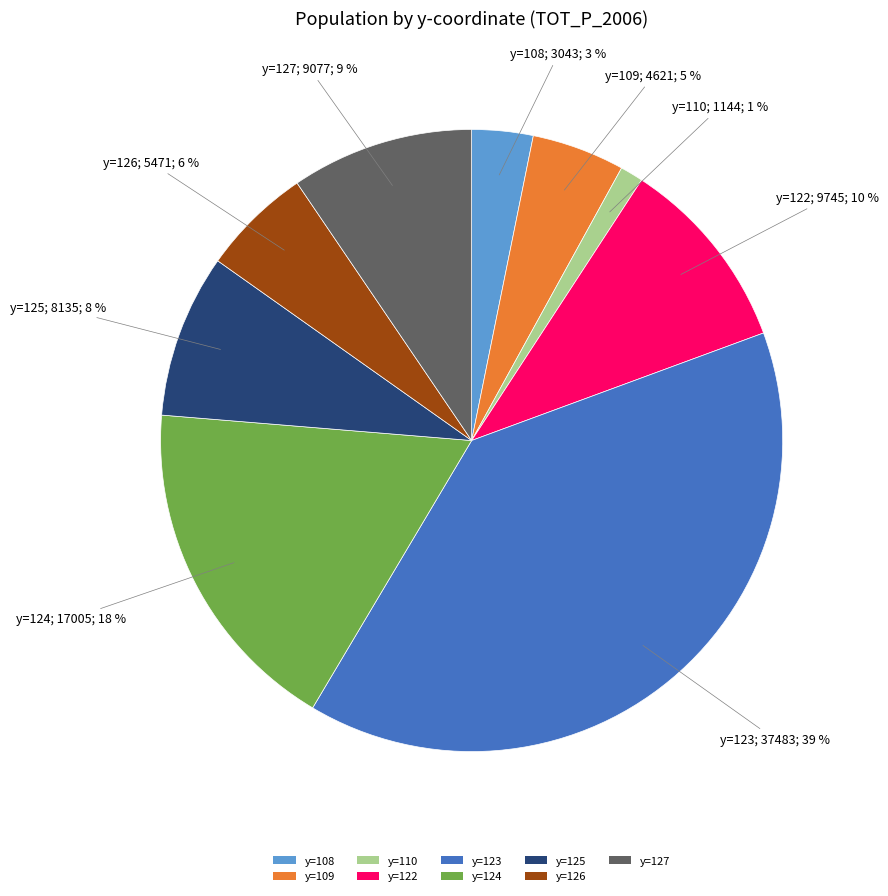

To the nearest percent, what percentage of the pie is y=127?

9%